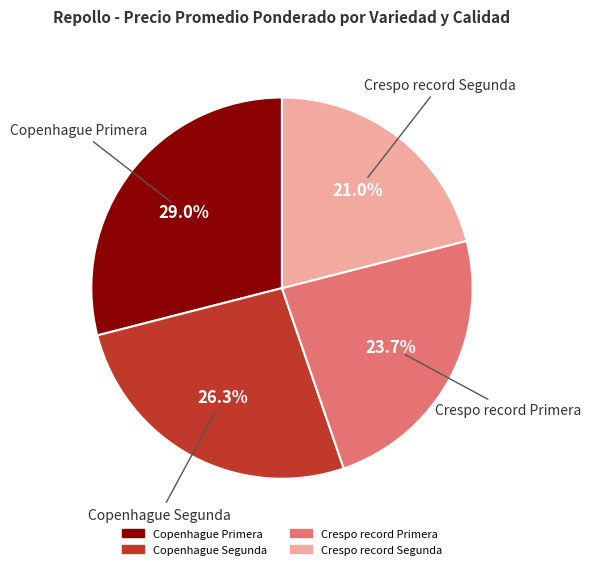

Which slice is the largest?

Copenhague Primera